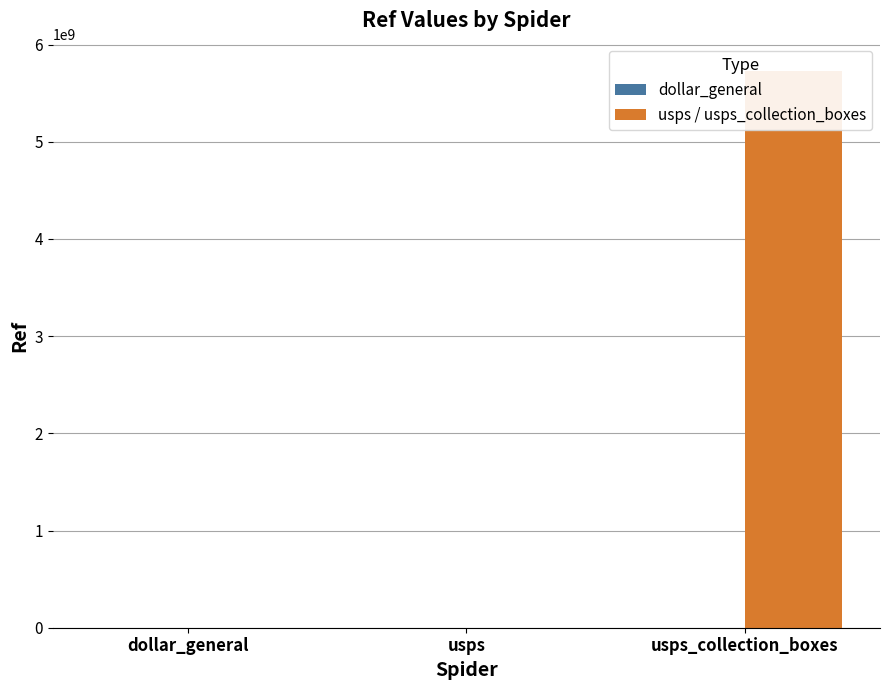

The value of usps / usps_collection_boxes at dollar_general is -3397775095. True or false?

False